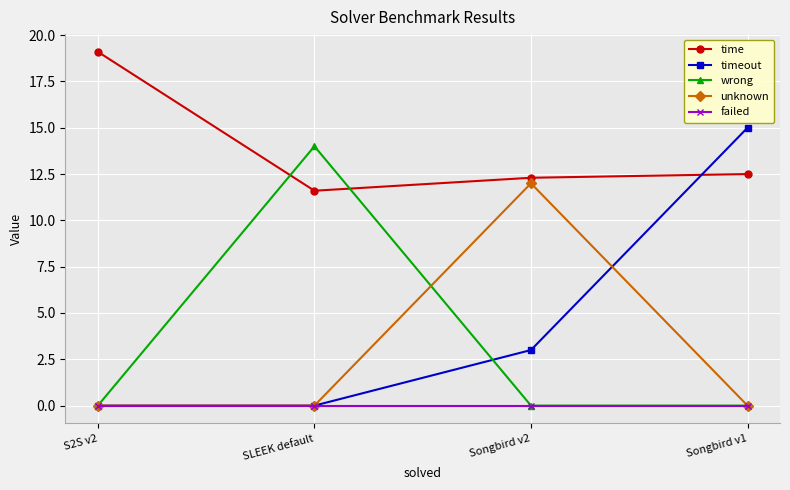

At how many categories does at least one series exceed 16?

1